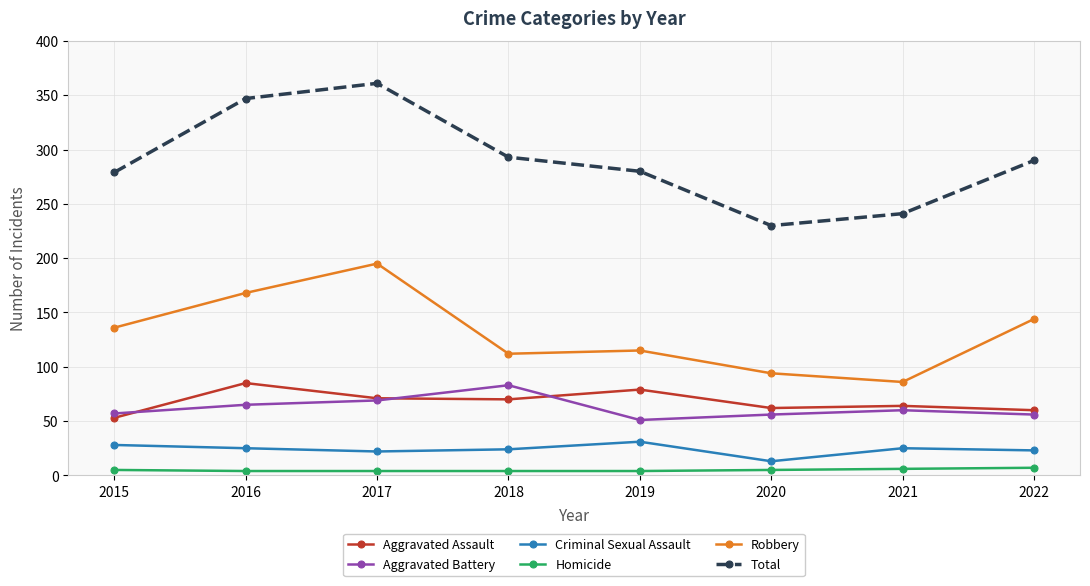

What is the value of the Aggravated Assault point at the 6th from the left?

62